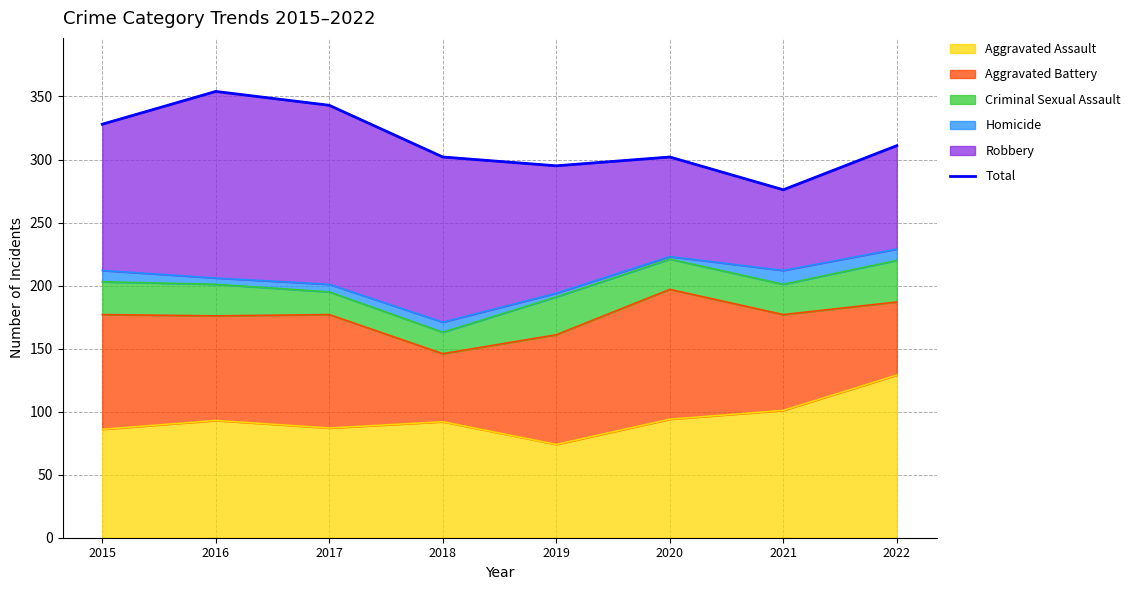

List the labels in order of value, smallest first.

2021, 2019, 2018, 2020, 2022, 2015, 2017, 2016